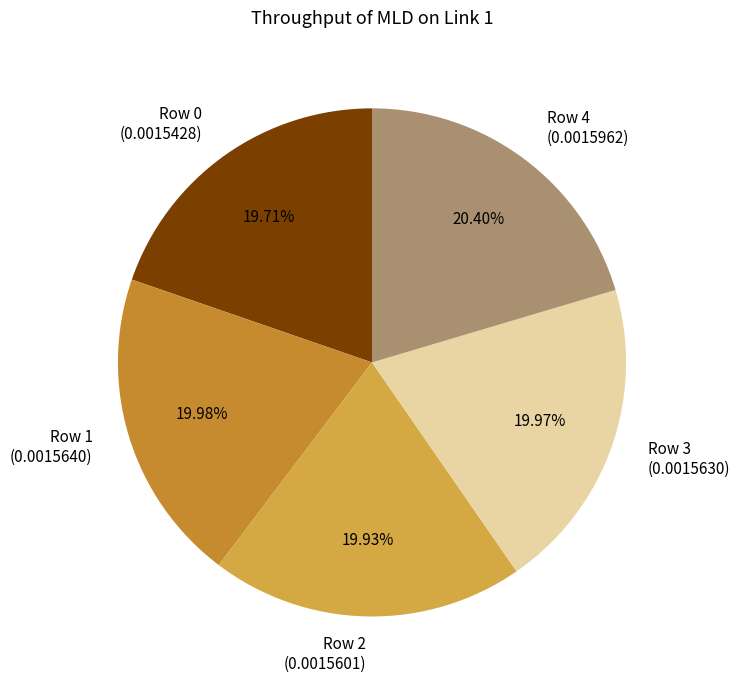

To the nearest percent, what is the difference between the largest and smallest slice percentages?

1%